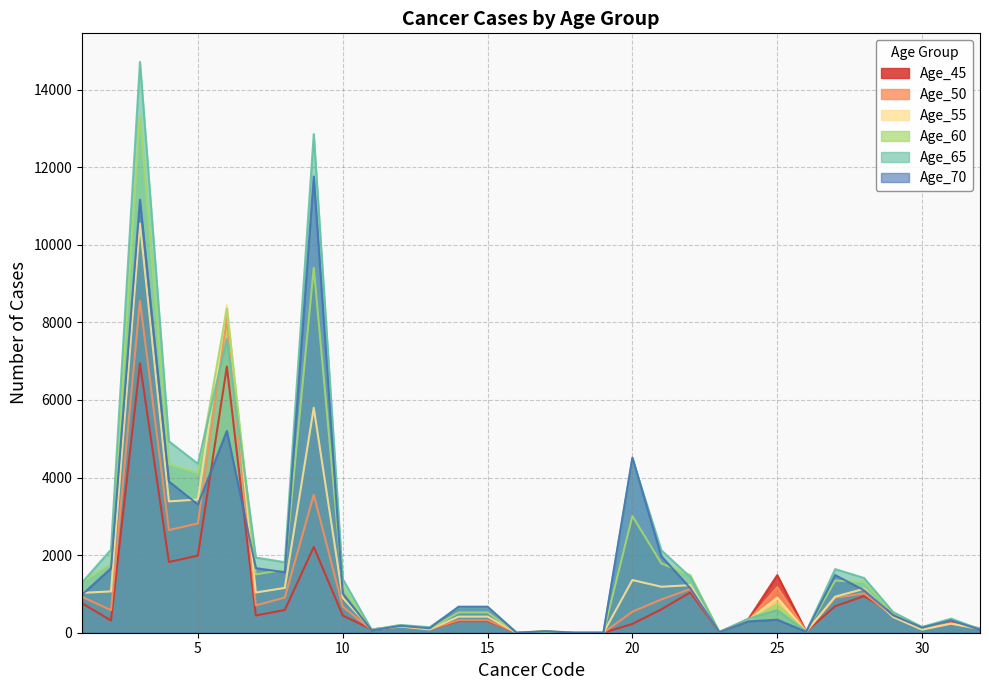

True or false: Age_45 and Age_65 cross at least once.

True